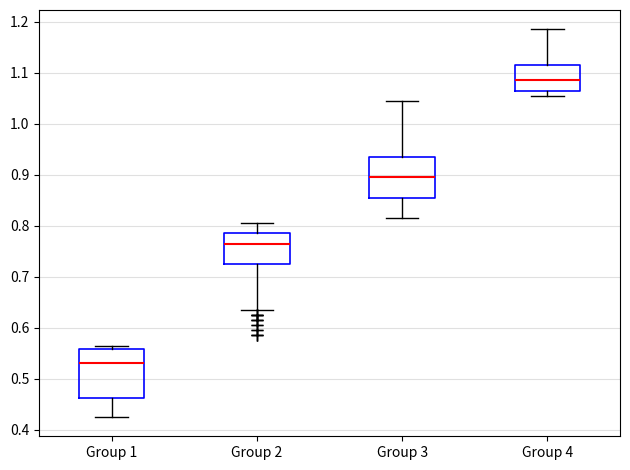

Which box has the highest median line?

Group 4